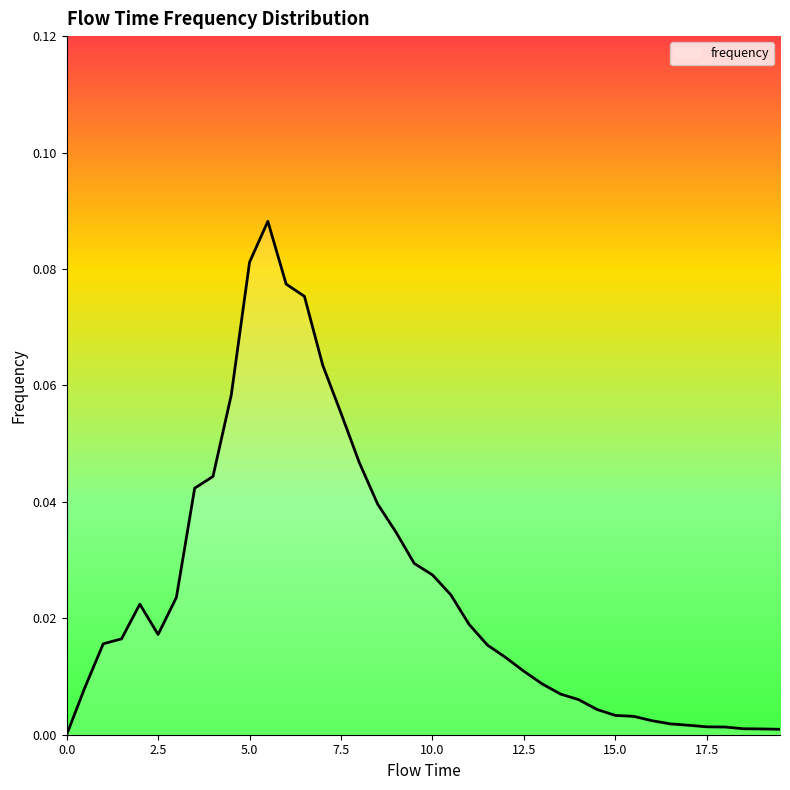

Does the chart have visible grid lines?

No